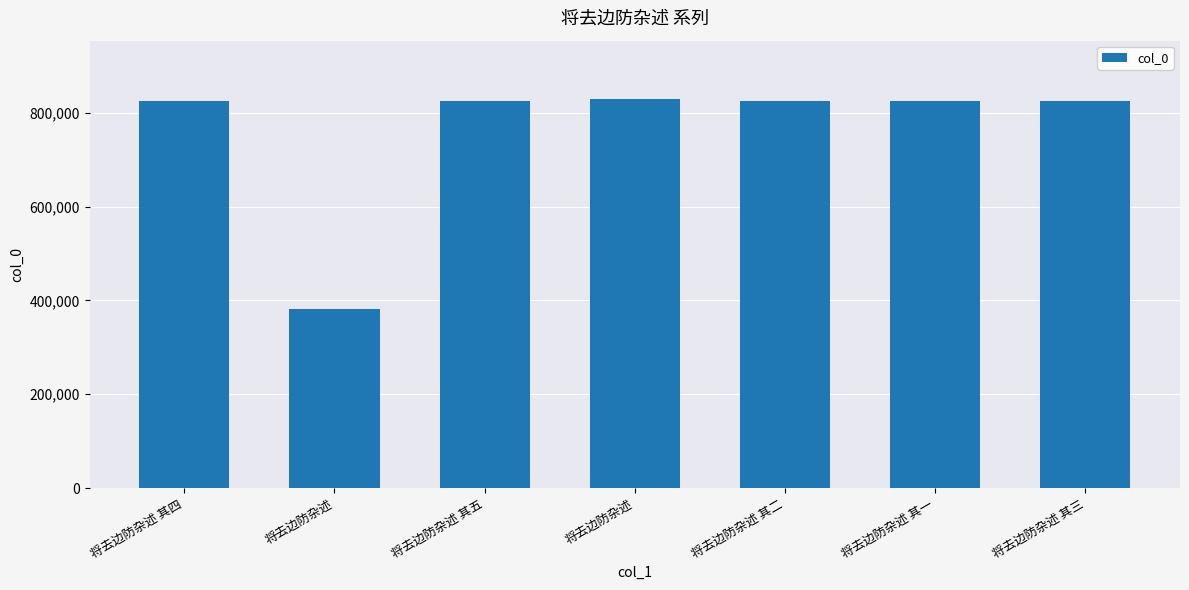

How many series are shown in this chart?

1